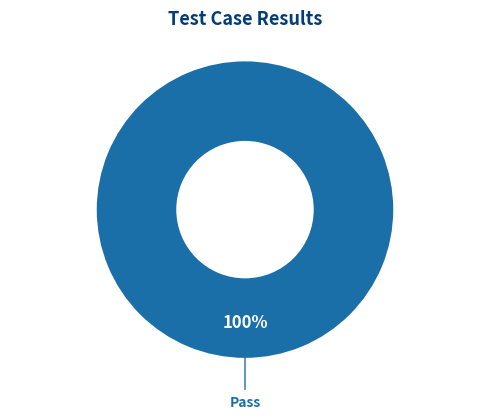

Count the number of slices in the pie.

1